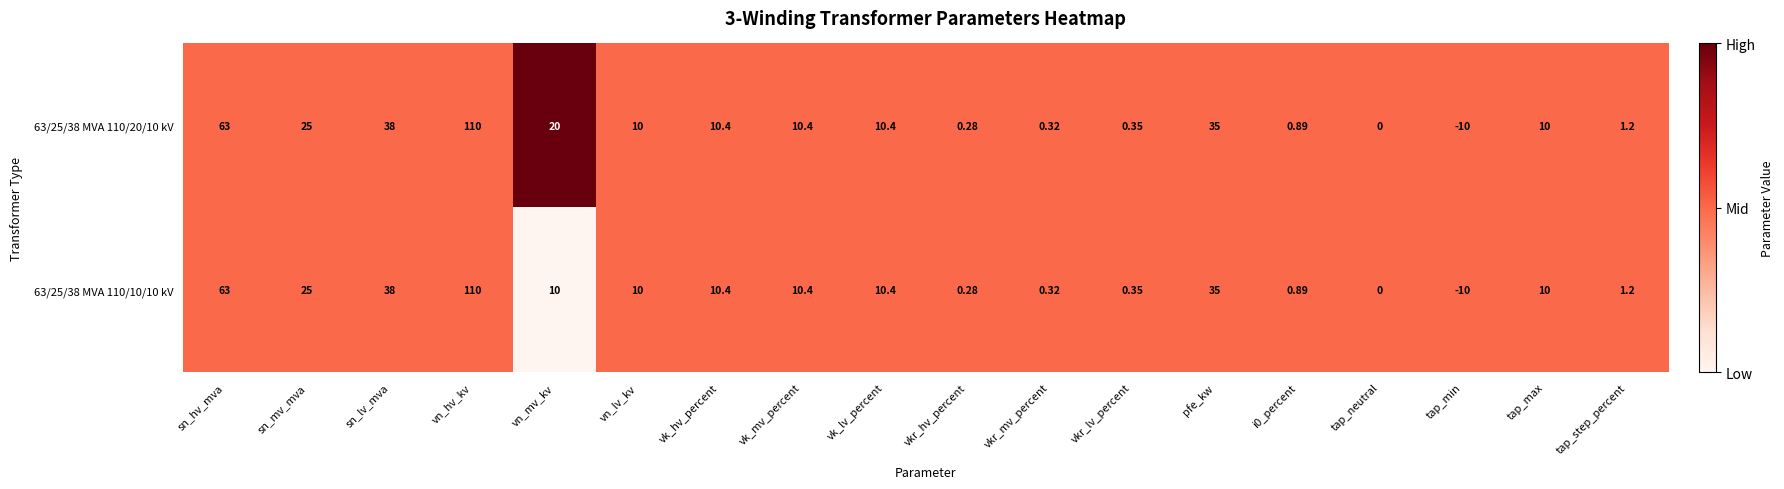

Where is 63/25/38 MVA 110/10/10 kV nearest to the value 50?

sn_lv_mva